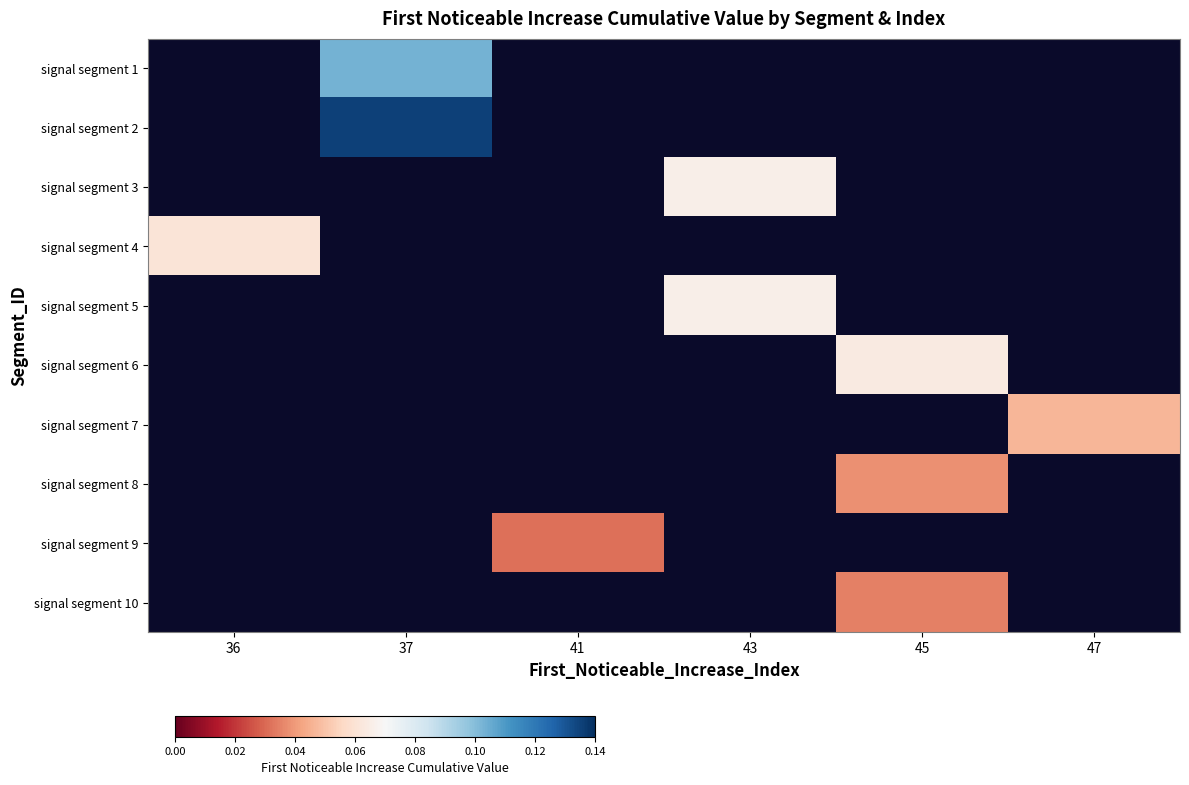

How many series are shown in this chart?

10